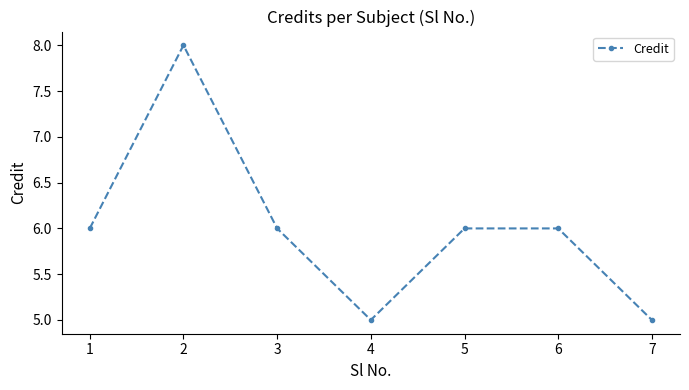

Which has a higher value, 2 or 5?

2